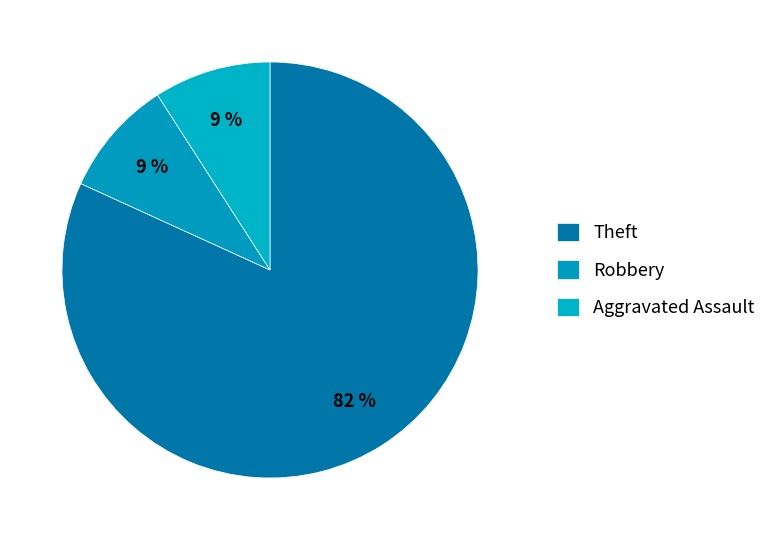

Count the number of slices in the pie.

3